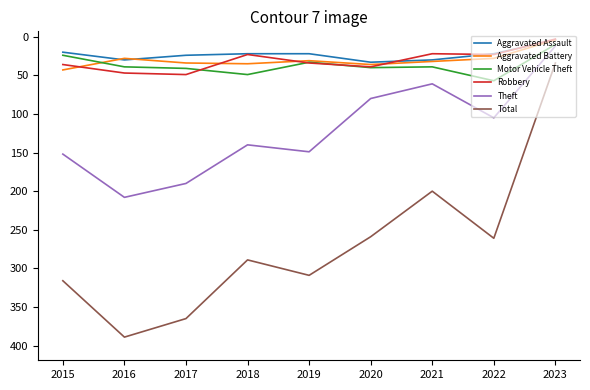

Which series has the largest range (max minus min)?

Total